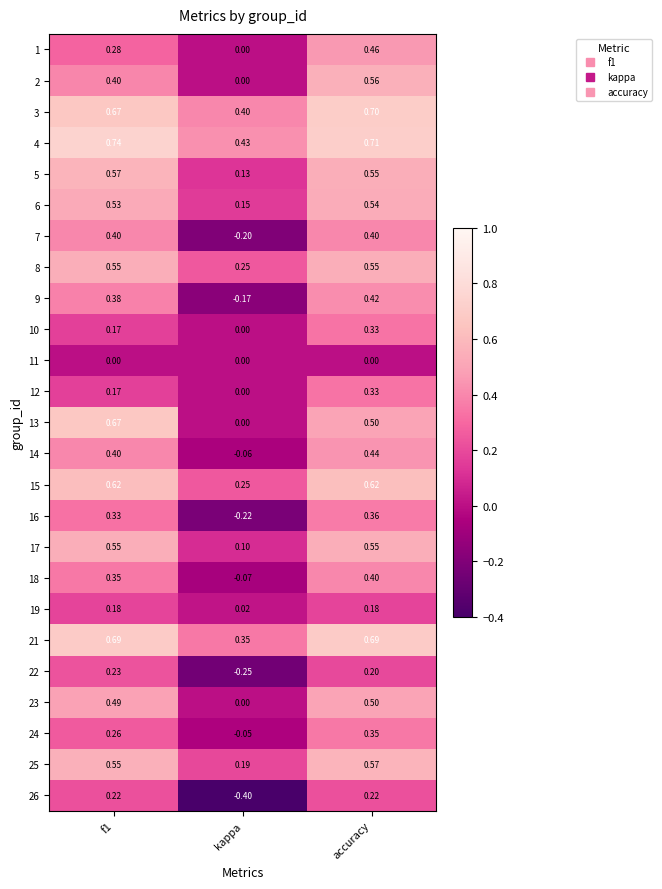

At which category does the chart reach its minimum across all series?

kappa